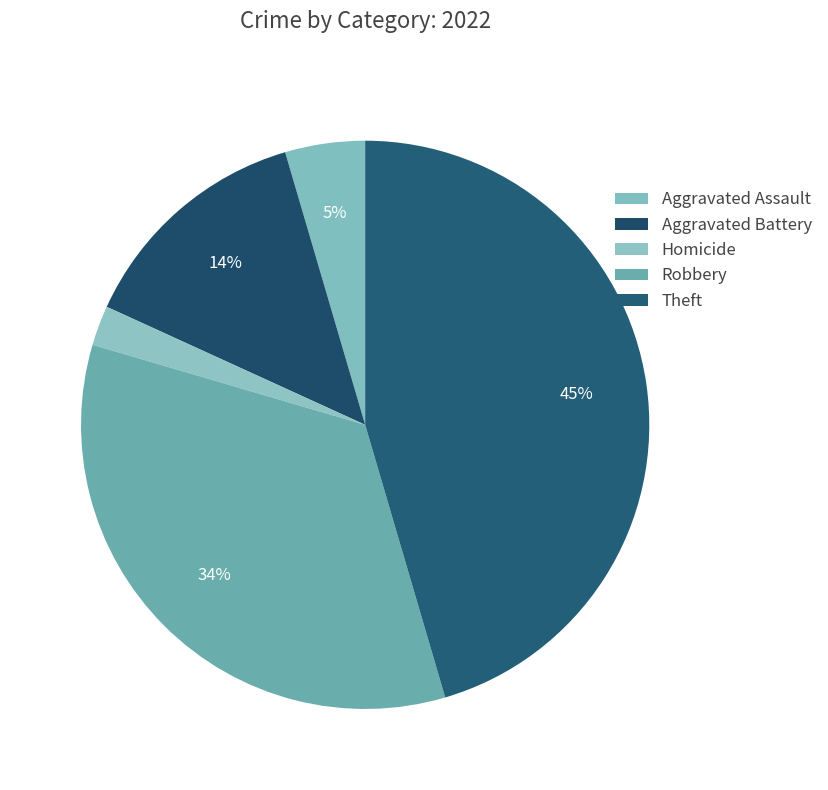

How many slices are in this pie chart?

5